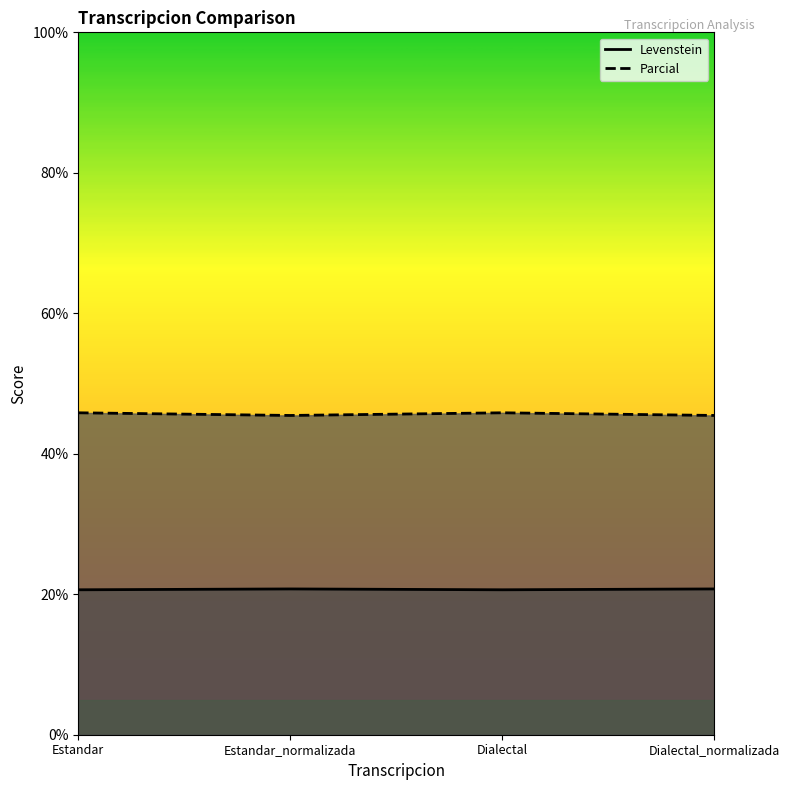

What is the sum of the Levenstein values at Dialectal_normalizada and Dialectal?

41.4